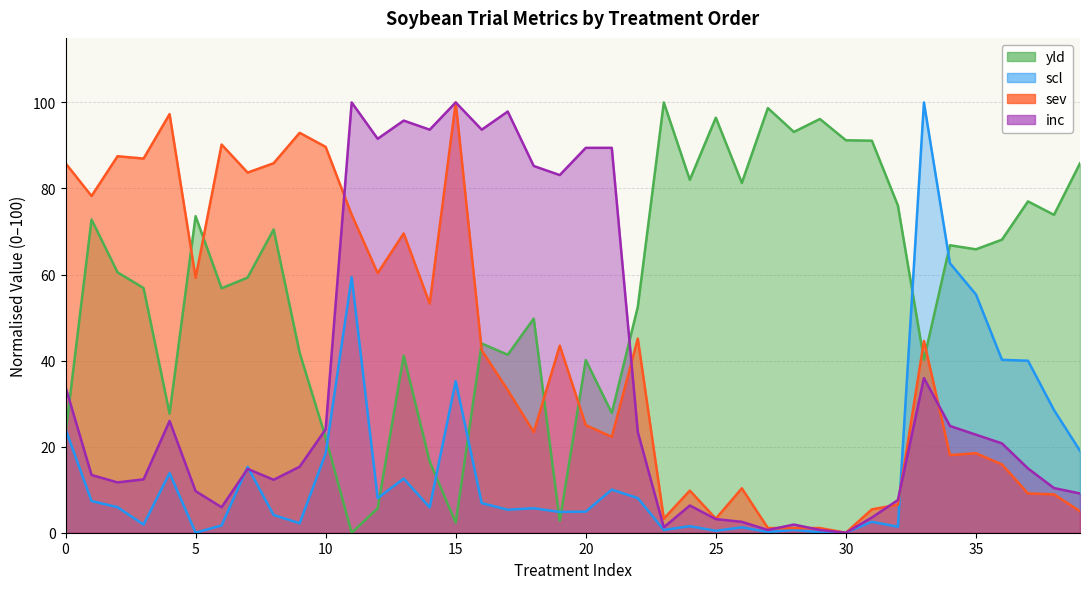

True or false: scl and sev intersect in this chart.

True